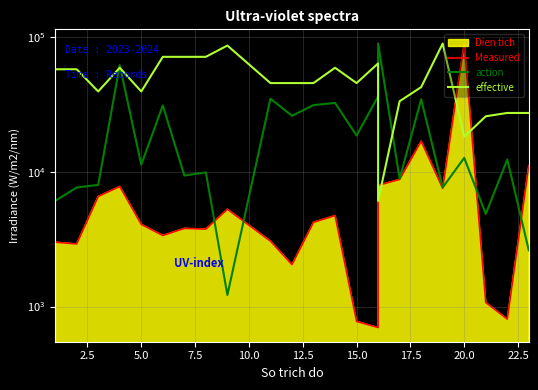

Rank the series by their average value, from lowest to highest.

Measured, action, effective